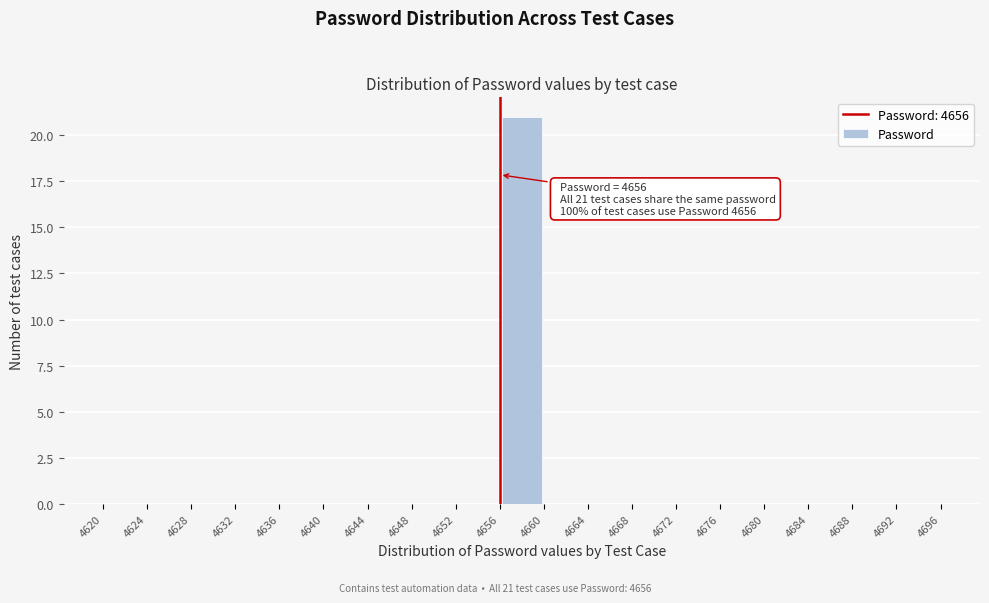

Which range on the x-axis has the tallest bar?

4656 to 4660